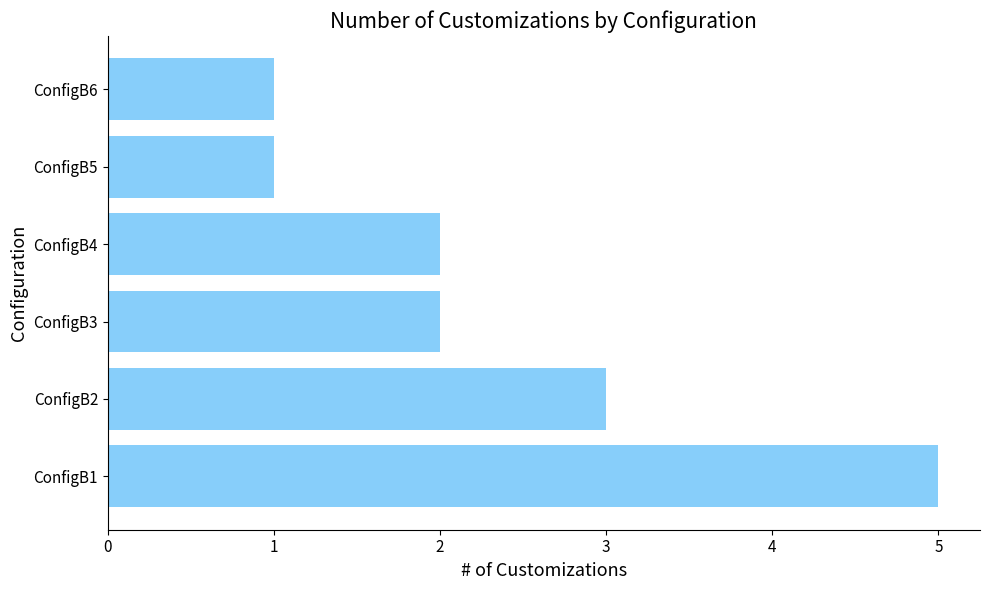

The value at ConfigB5 is 1. True or false?

True